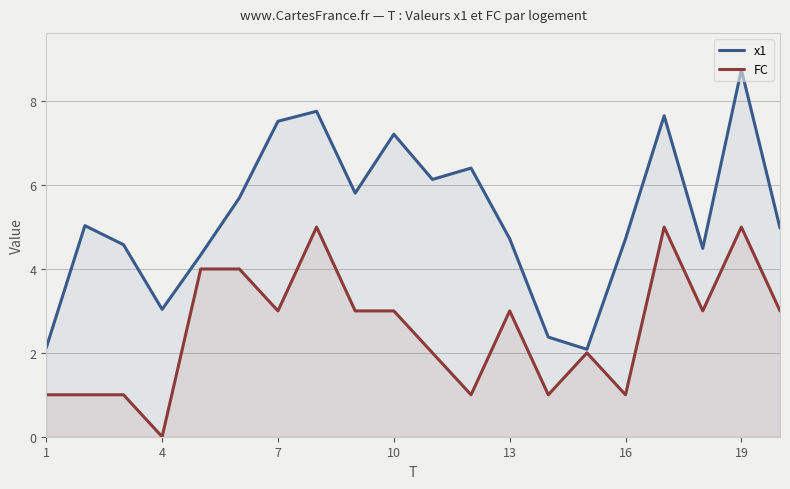

What is the greatest value displayed?

8.8